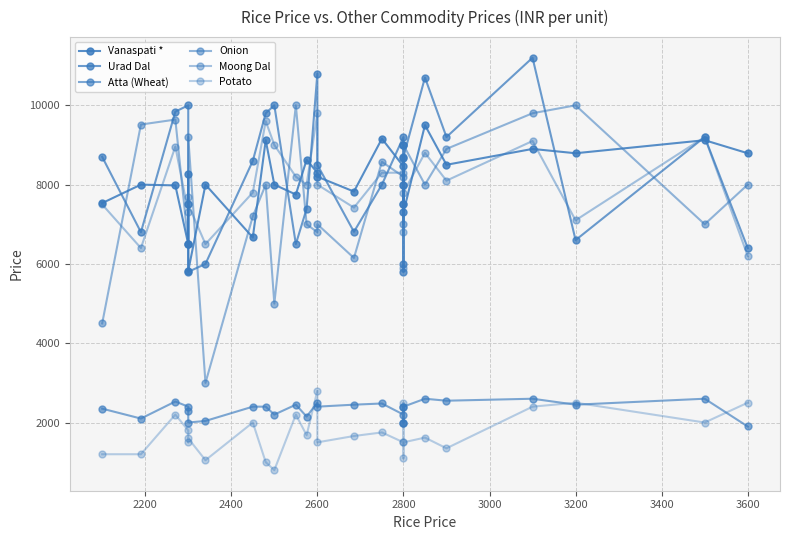

What is the approximate value of Potato at 2200, to the nearest 50?

1200